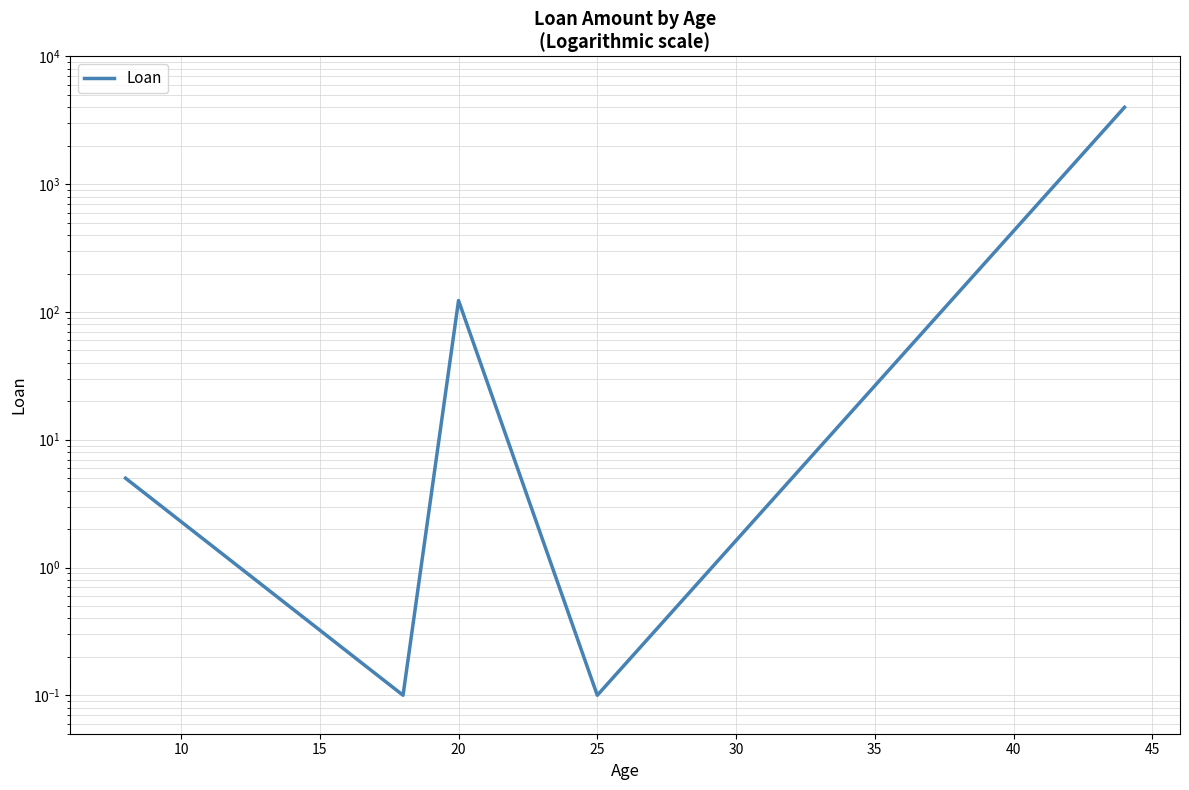

What is the average value?

825.6